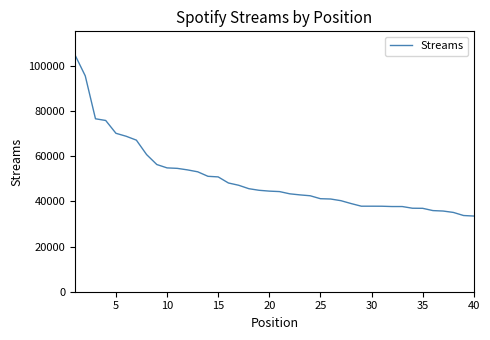

What is the smallest value displayed?

33521